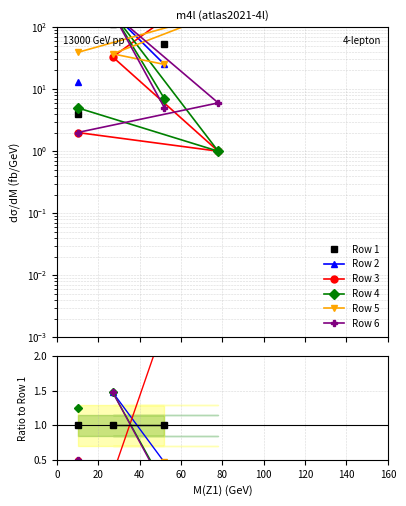

Rank the series by their maximum value, from lowest to highest.

Row 1, Row 4, Row 6, Row 3, Row 2, Row 5